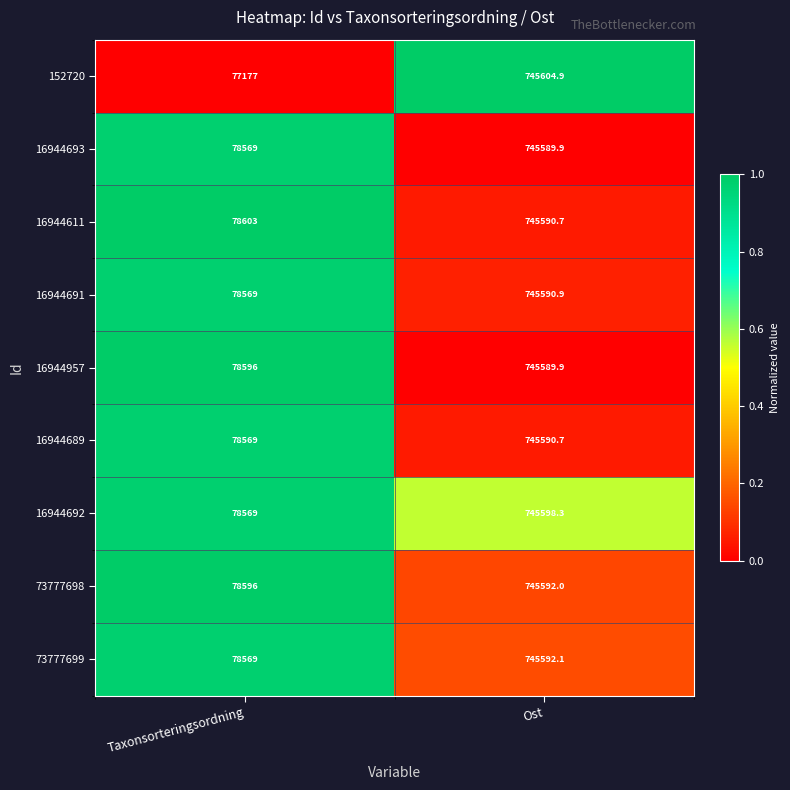

Which category has the lowest value across all series?

Taxonsorteringsordning